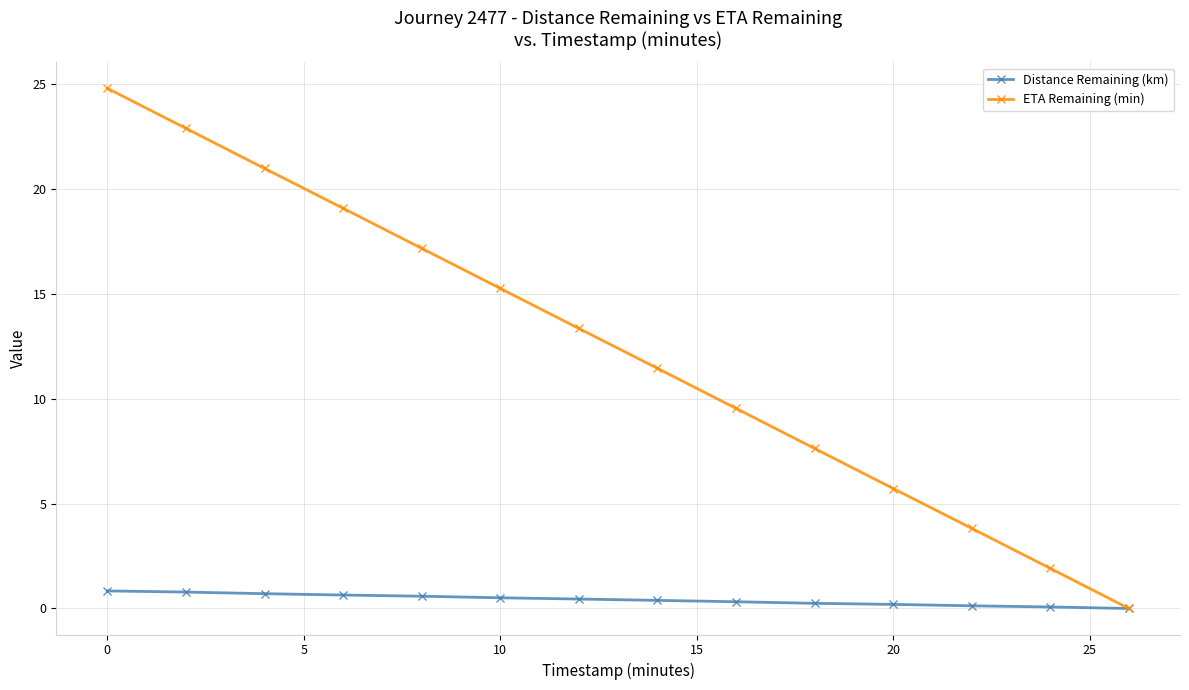

At how many categories does at least one series exceed 14?

6